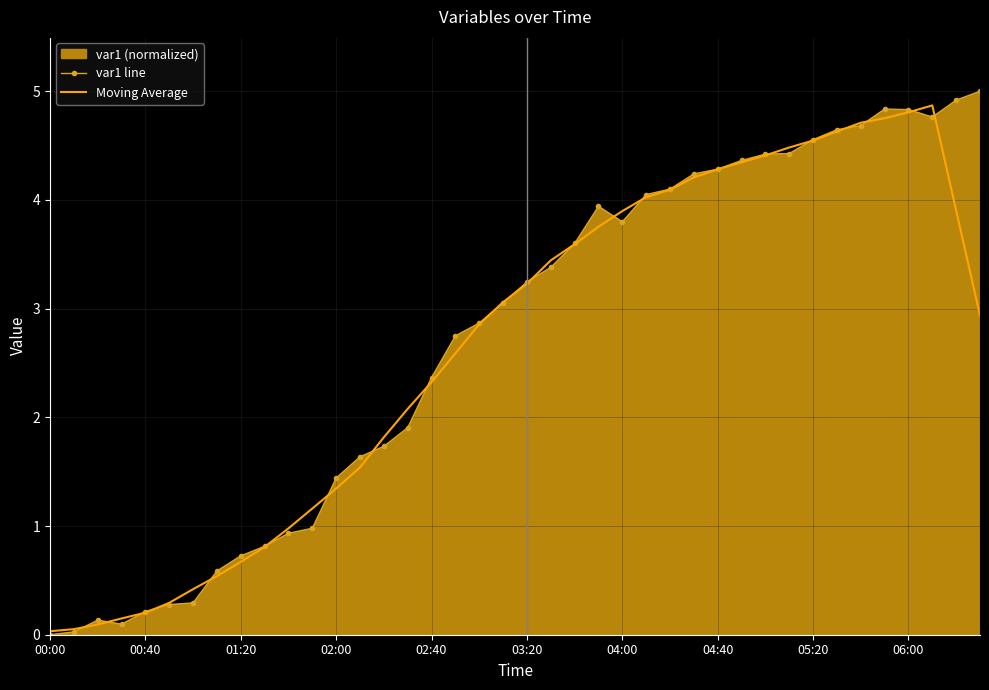

What is the difference between the maximum and second lowest values in the var1 line series?

5.0